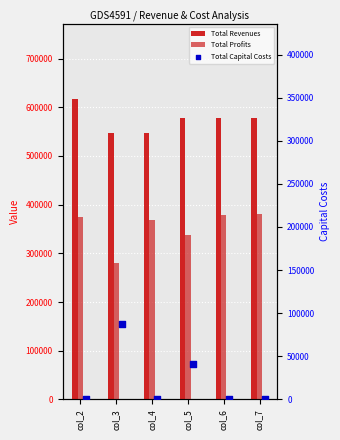

What is the total value across all series at col_4?

915098.0